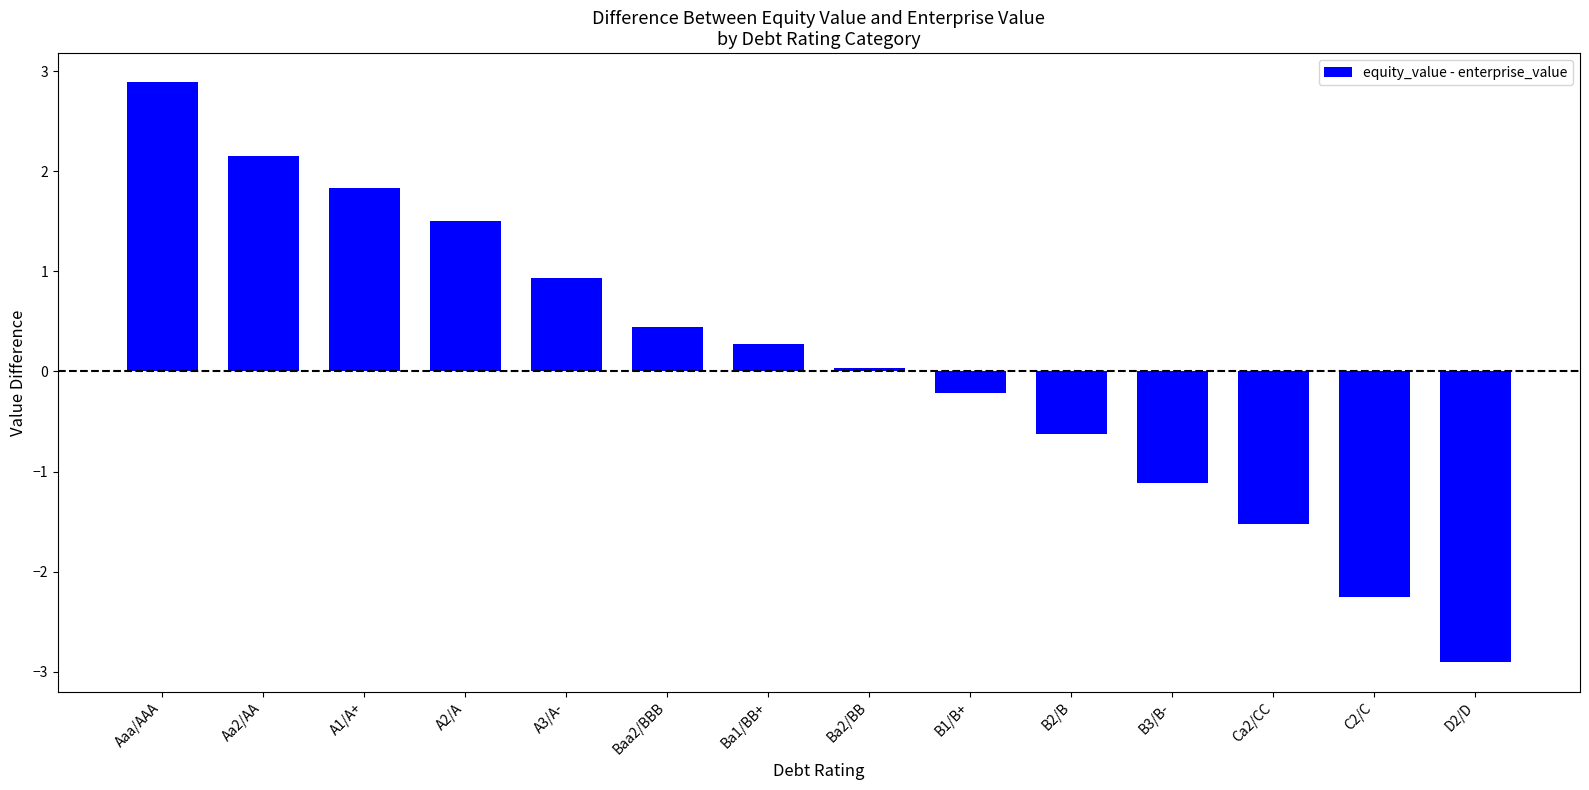

What is the ratio of the value at A2/A to the value at A1/A+?

0.8